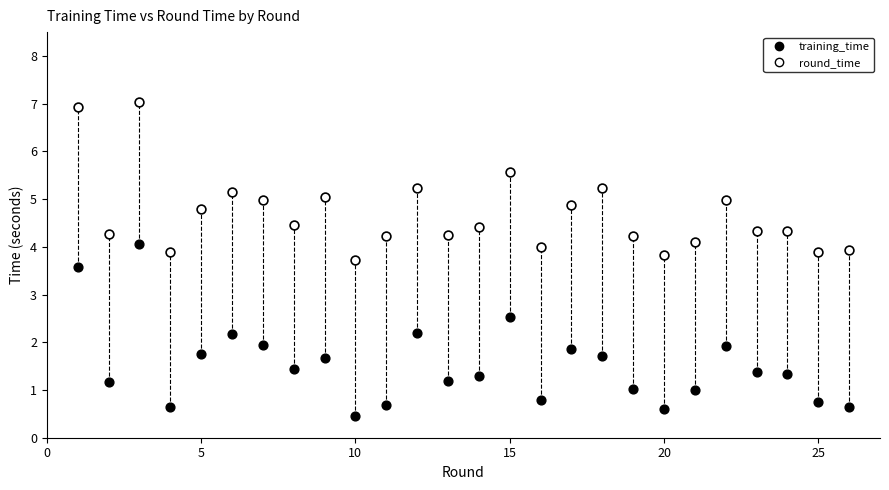

What are all the series names shown in the legend?

training_time, round_time